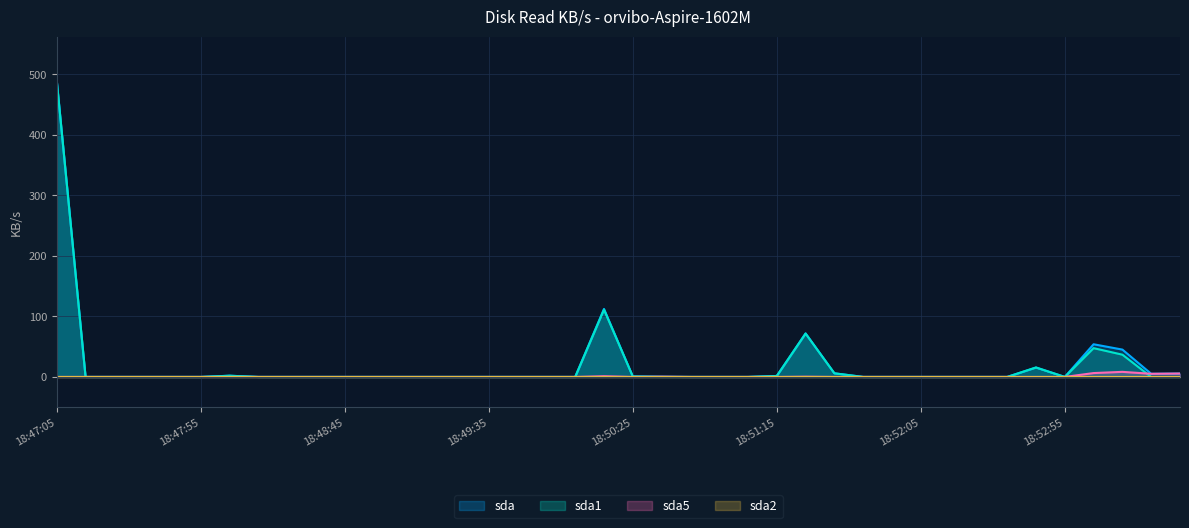

Which series has the largest total across all categories?

sda